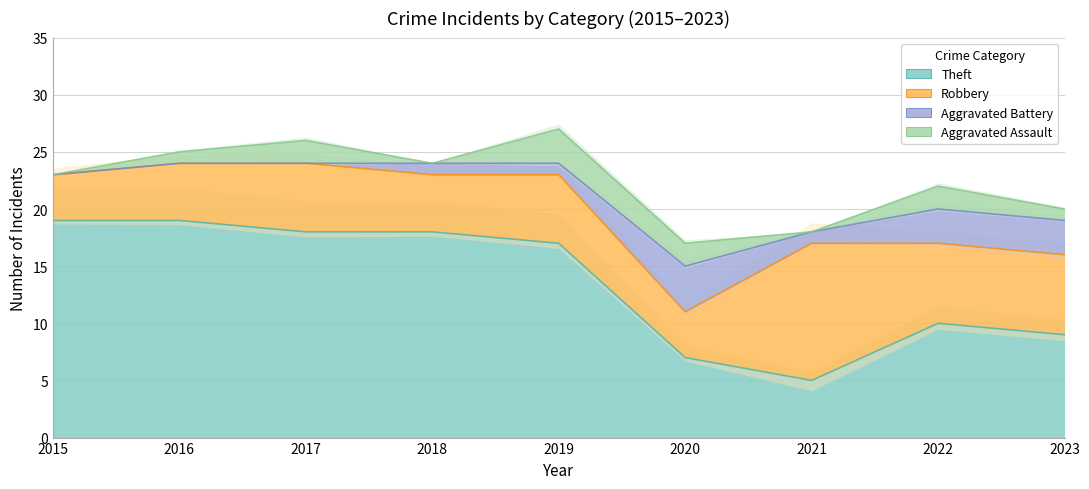

What are all the series names shown in the legend?

Aggravated Assault, Aggravated Battery, Robbery, Theft